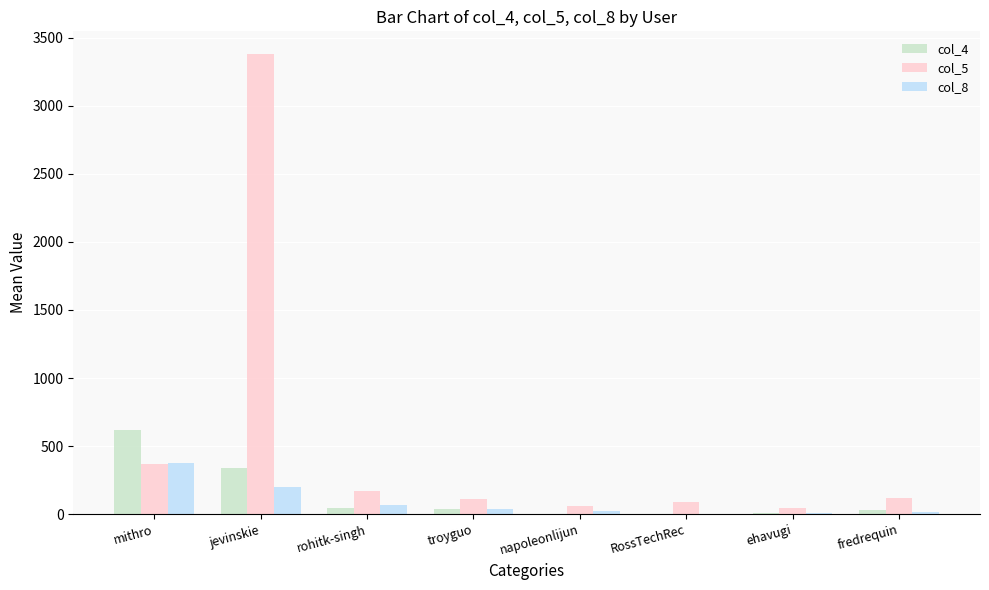

At which label does col_4 first exceed 41?

mithro